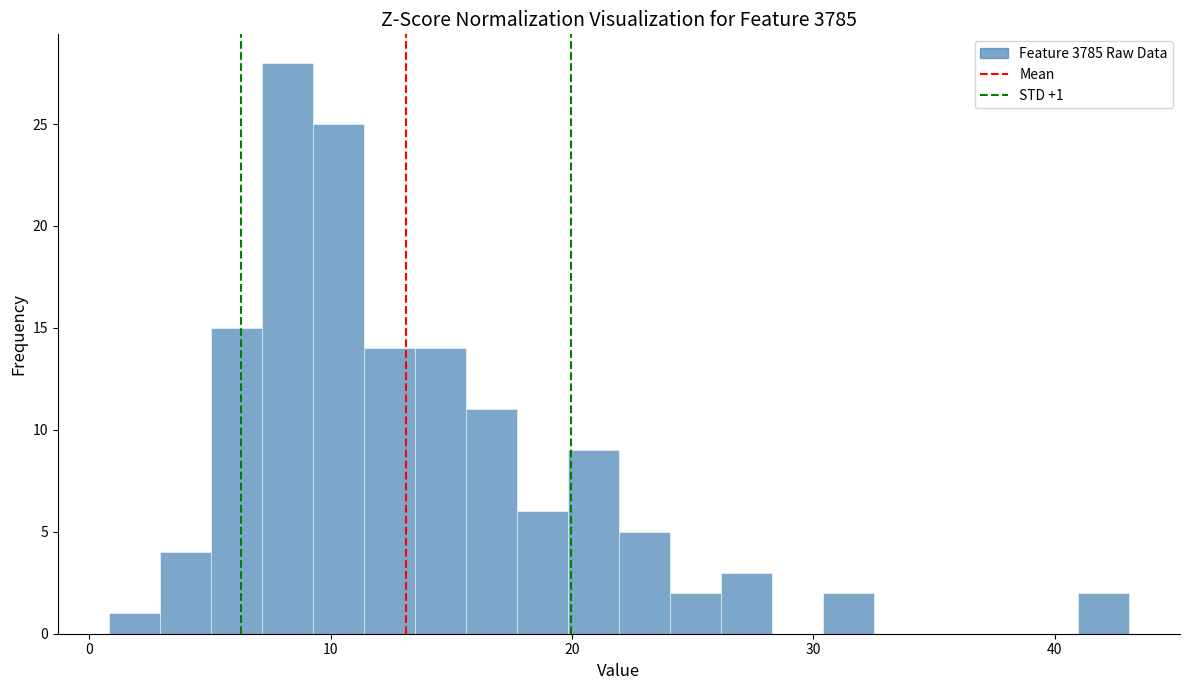

Around what value on the x-axis is the tallest bar? Give the approximate position of its centre, as read against the axis.

8